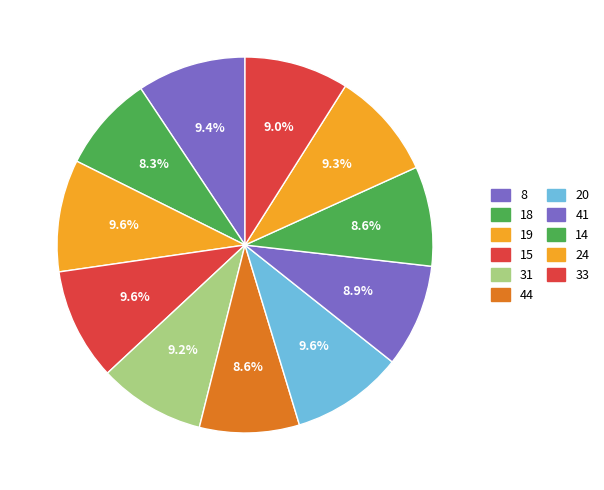

How many segments does this pie chart have?

11